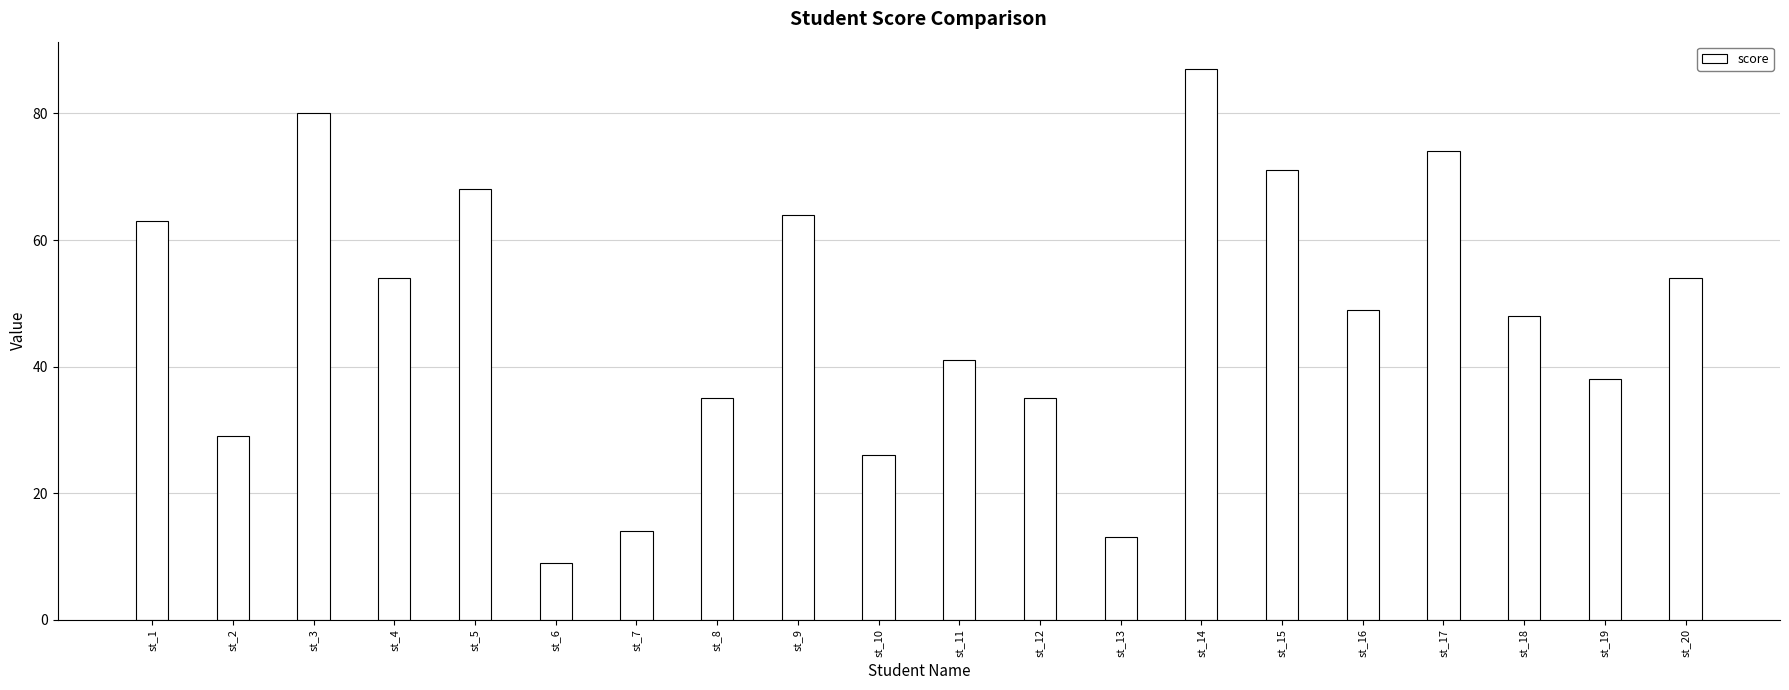

What is the difference between the maximum and minimum values?

78